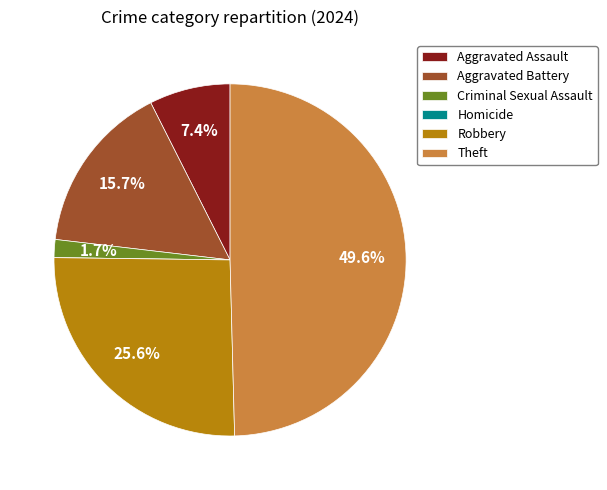

Is Aggravated Battery the majority of the pie?

No